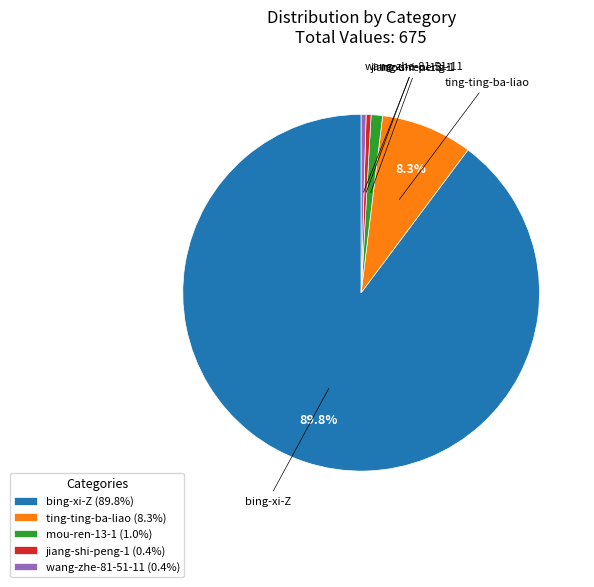

Between bing-xi-Z and wang-zhe-81-51-11, which is larger?

bing-xi-Z